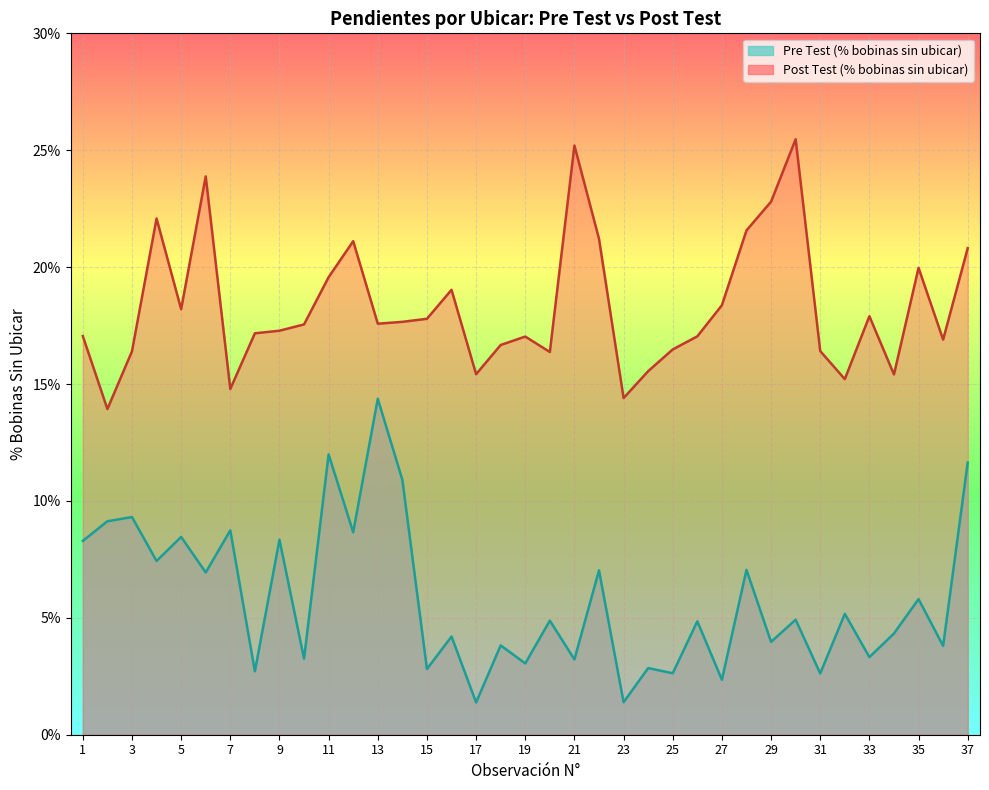

What is the value of the Post Test (% bobinas sin ubicar) point at the 33rd from the left?

17.9